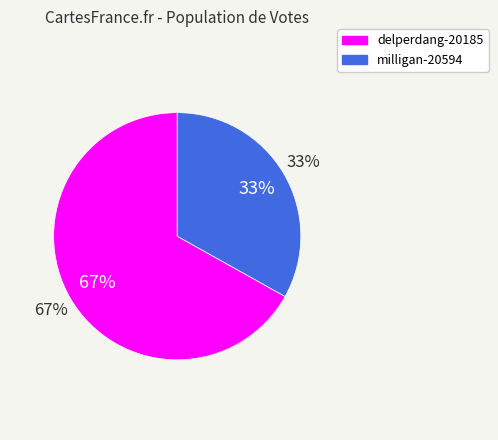

Between delperdang-20185 and milligan-20594, which is larger?

delperdang-20185